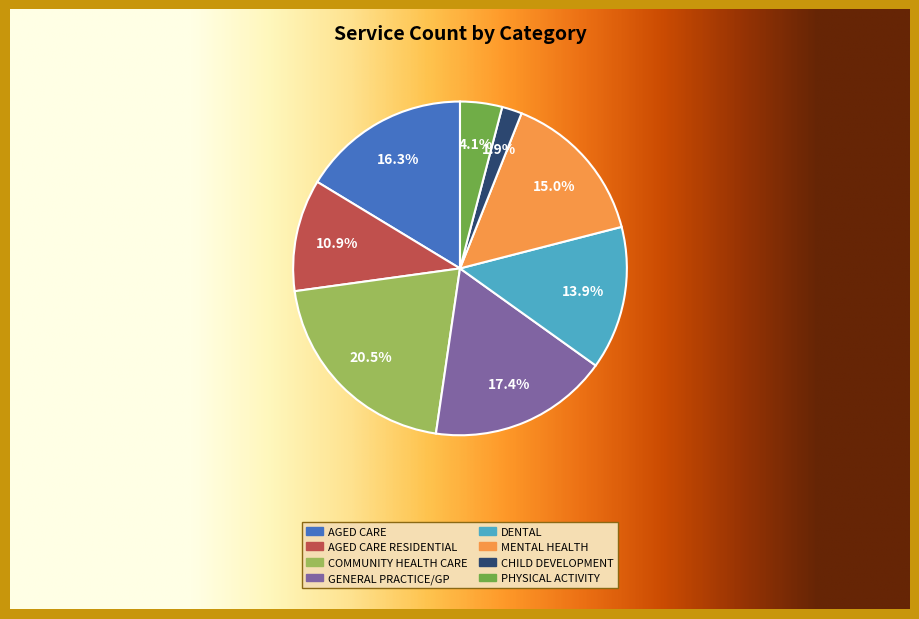

To the nearest percent, what is the difference between the largest and smallest slice percentages?

19%